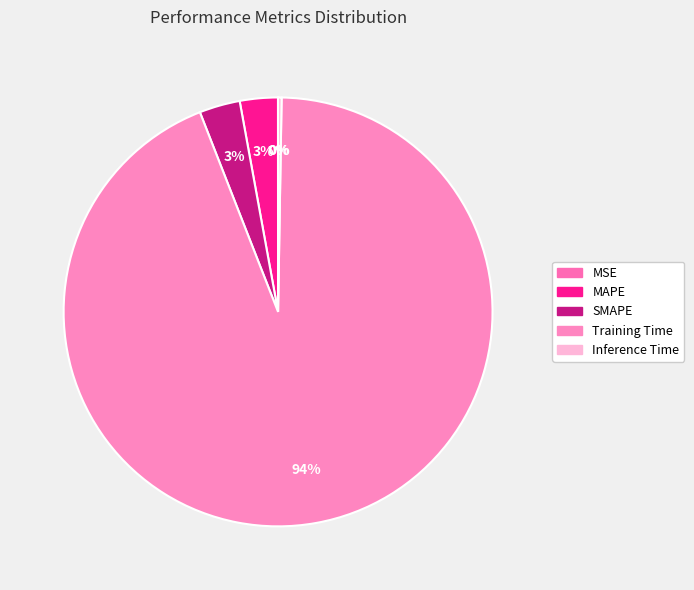

How many slices are in this pie chart?

5